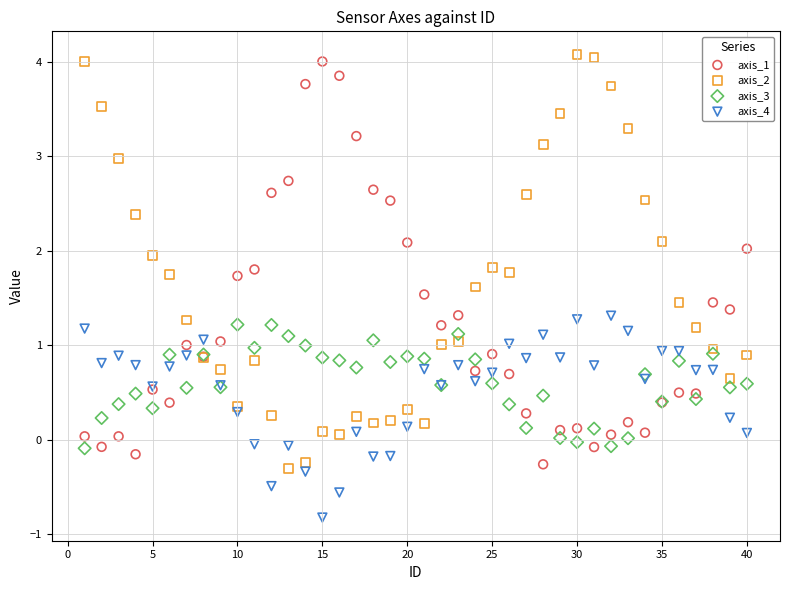

Which series reaches the minimum Y coordinate?

axis_4